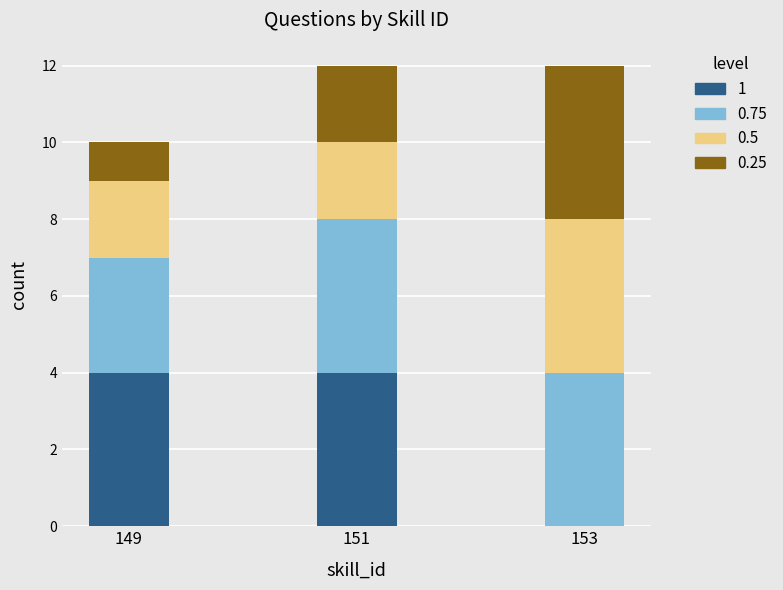

How many distinct data groups are displayed?

4